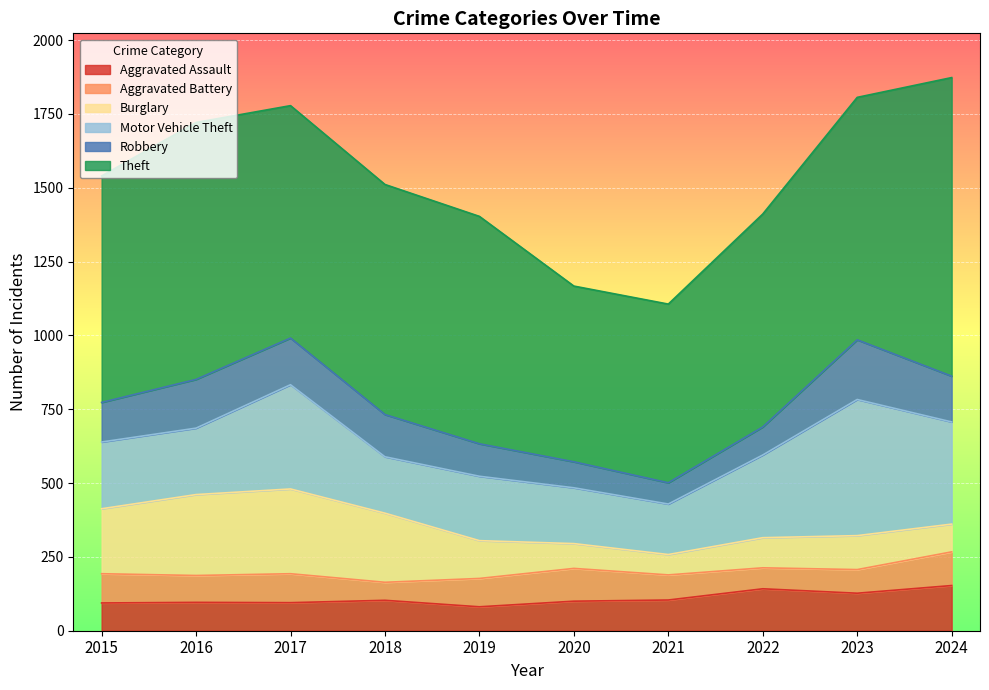

Does the chart display data point markers on the line(s)?

No